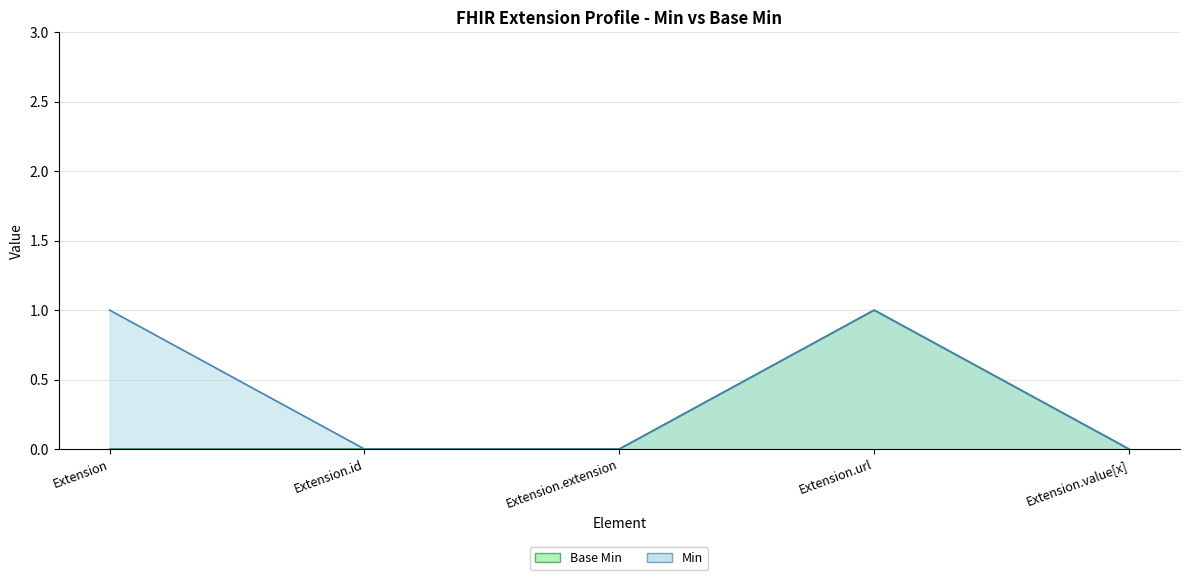

True or false: Base Min line and Min line intersect in this chart.

False